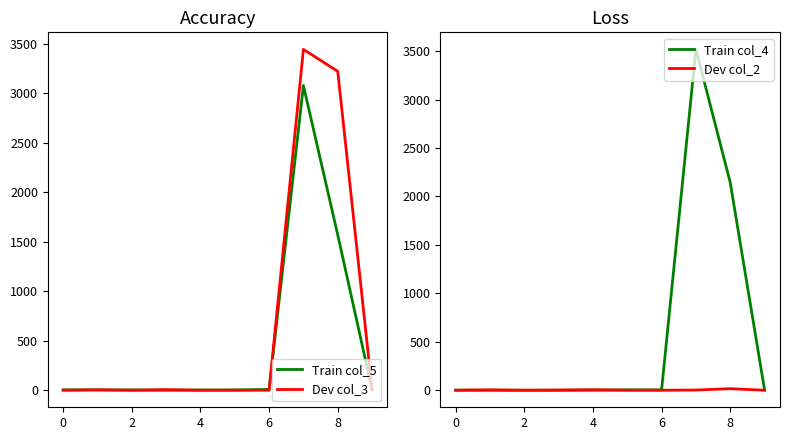

Where do Train col_4 and Train col_5 first cross each other?

6 and 8